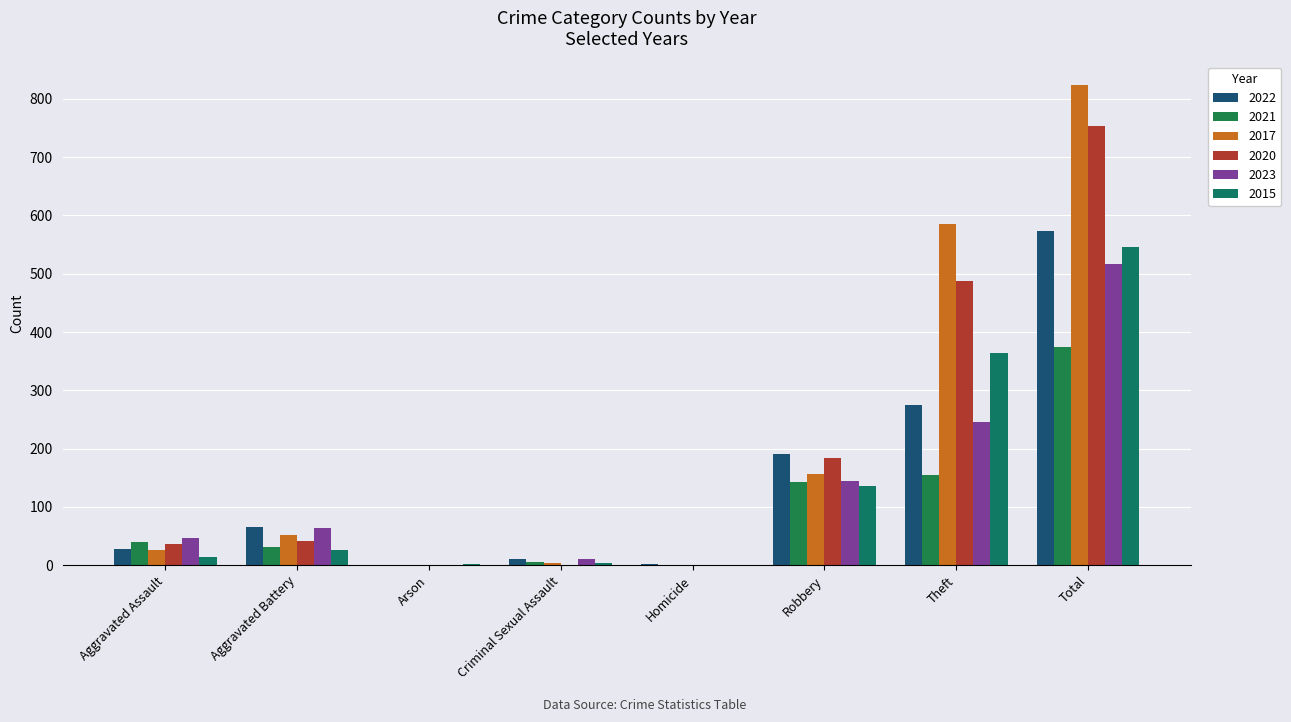

What are all the series names shown in the legend?

2022, 2021, 2017, 2020, 2023, 2015